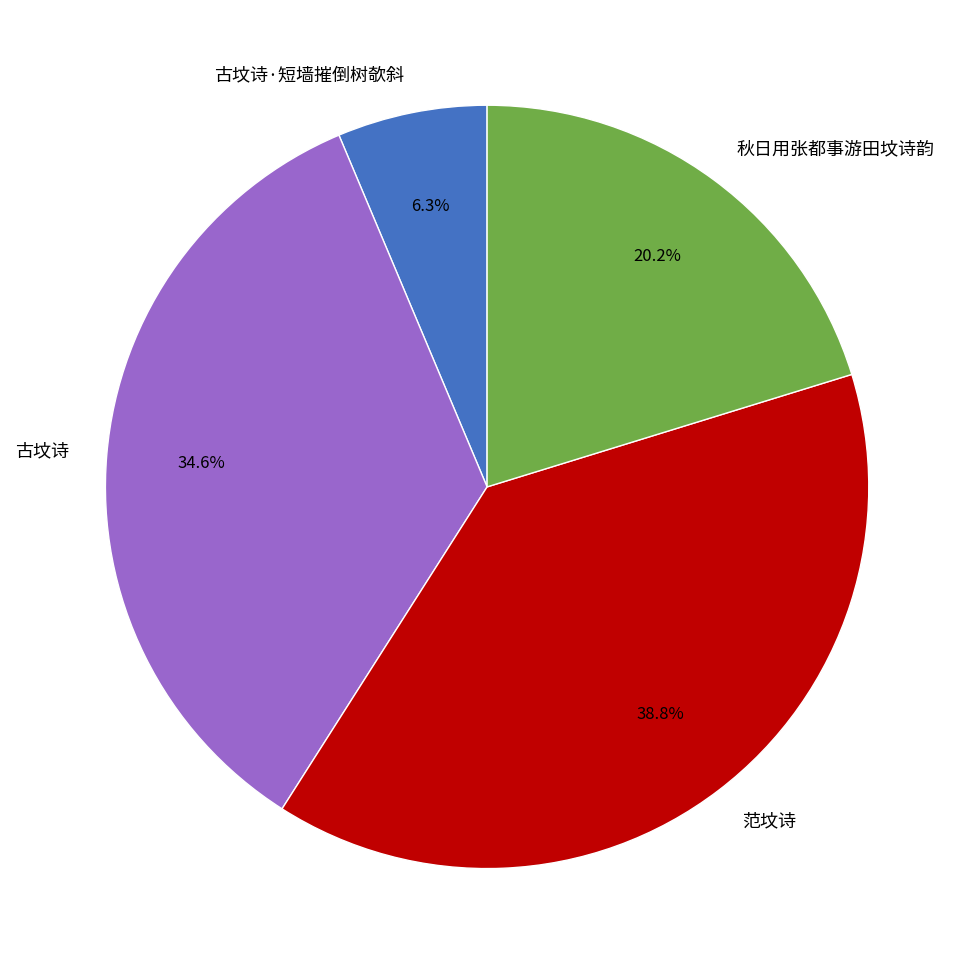

What is the smallest slice in the pie chart?

古坟诗·短墙摧倒树欹斜